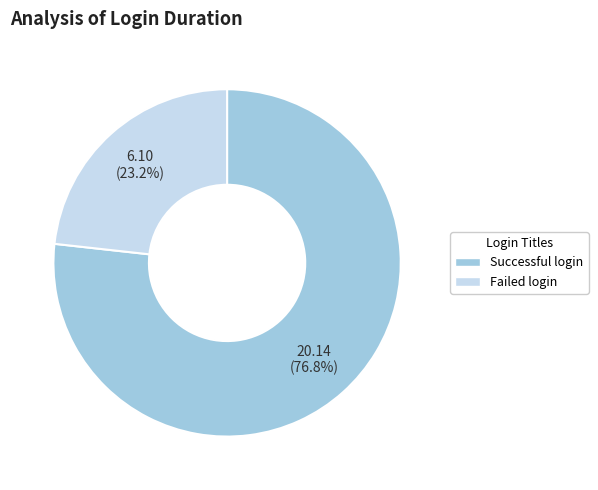

Between Successful login and Failed login, which is larger?

Successful login